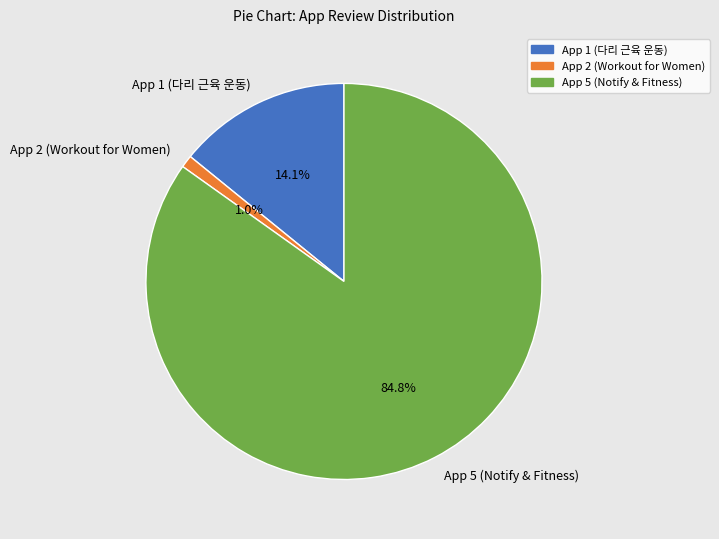

Is there a majority slice in this chart?

Yes